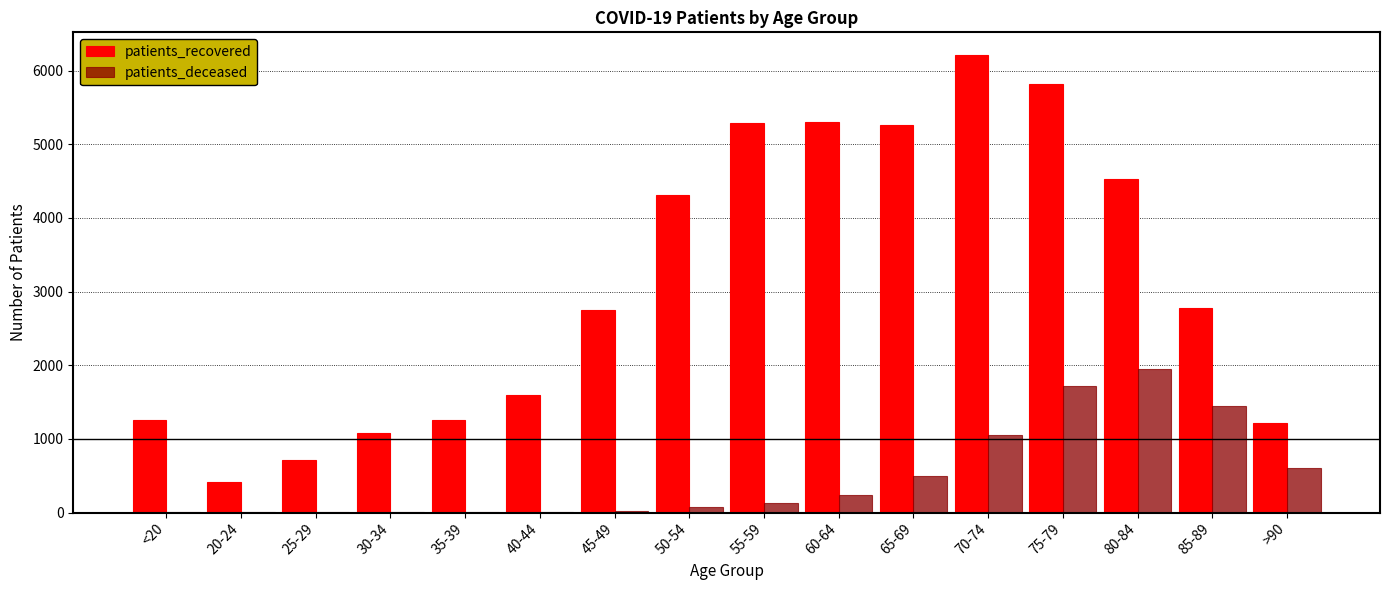

Which series changed the most between 20-24 and 60-64?

patients_recovered